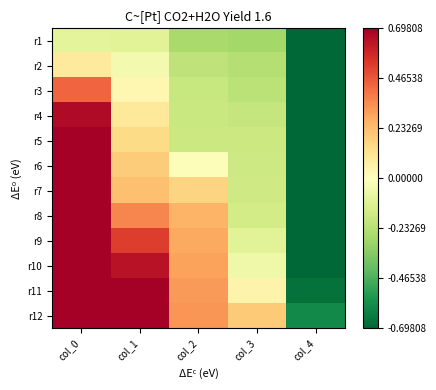

Which has a higher value, col_3 or col_0?

col_0